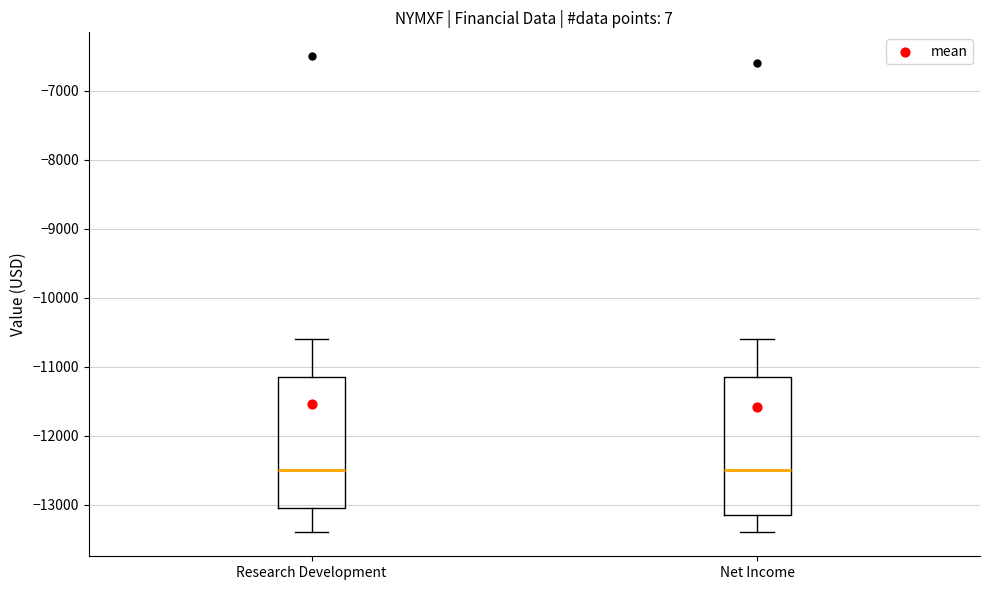

Reading left to right, read every box against the y-axis: the position of its median line, the range the box covers, and the ends of its whiskers. The values are not printed on the chart, so give them approximately, as read against the axis.

Research Development: median -12500, box -13000 to -11100, whiskers -13400 to -10600
Net Income: median -12500, box -13100 to -11100, whiskers -13400 to -10600